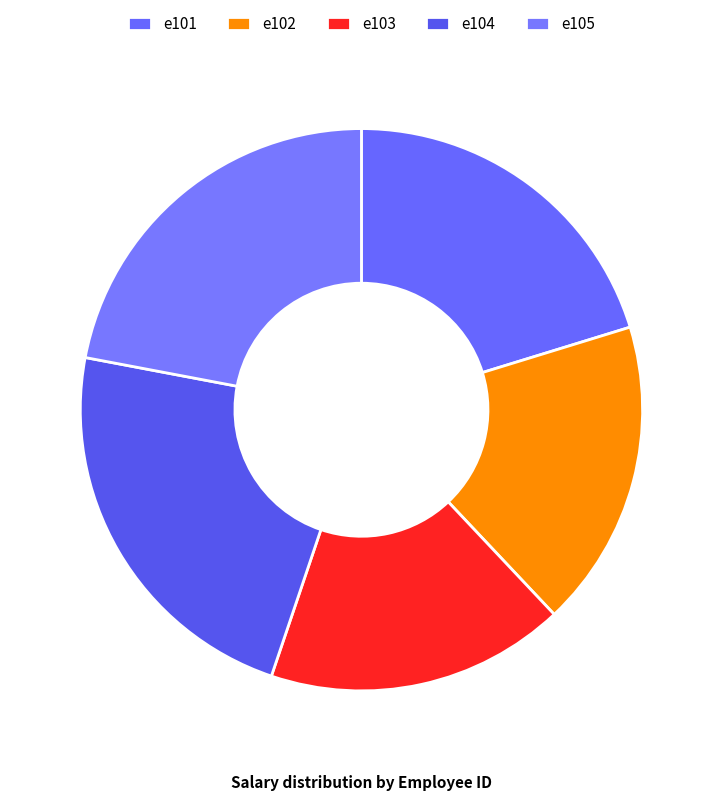

Between e103 and e104, which is larger?

e104